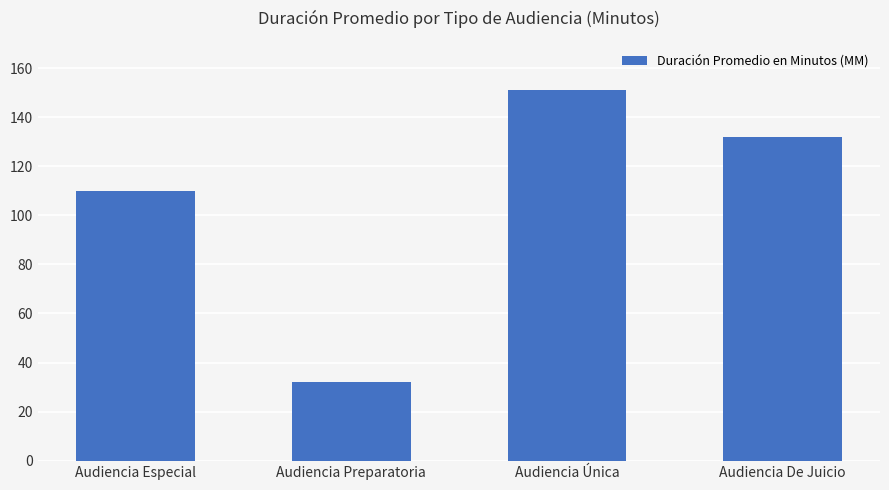

Where does the data first go above 132?

Audiencia Única